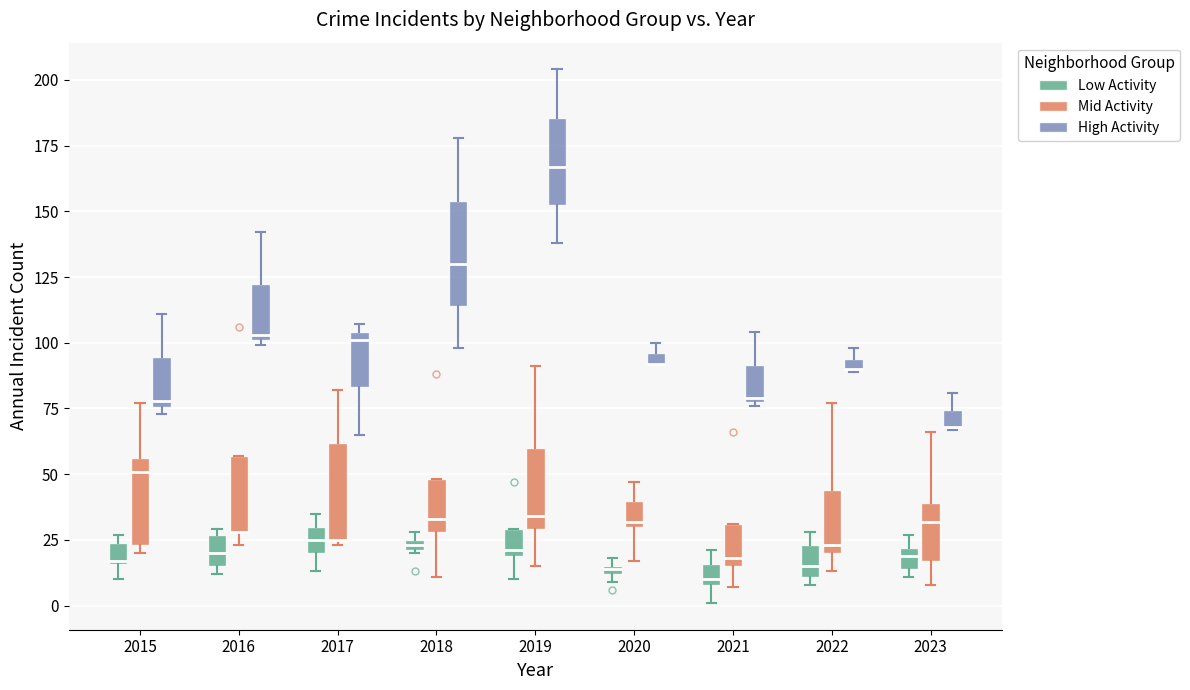

Where is the lower edge of the box for 2023 (Low Activity) on the y-axis? The values are not printed on the chart, so give them approximately, as read against the axis.

15